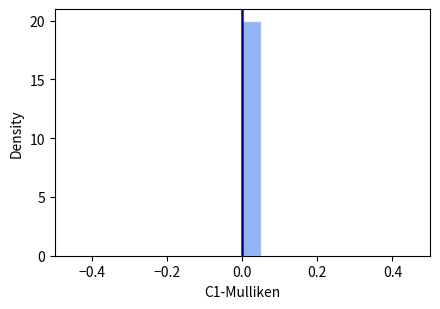

Around what value on the x-axis is the tallest bar? Give the approximate position of its centre, as read against the axis.

0.02